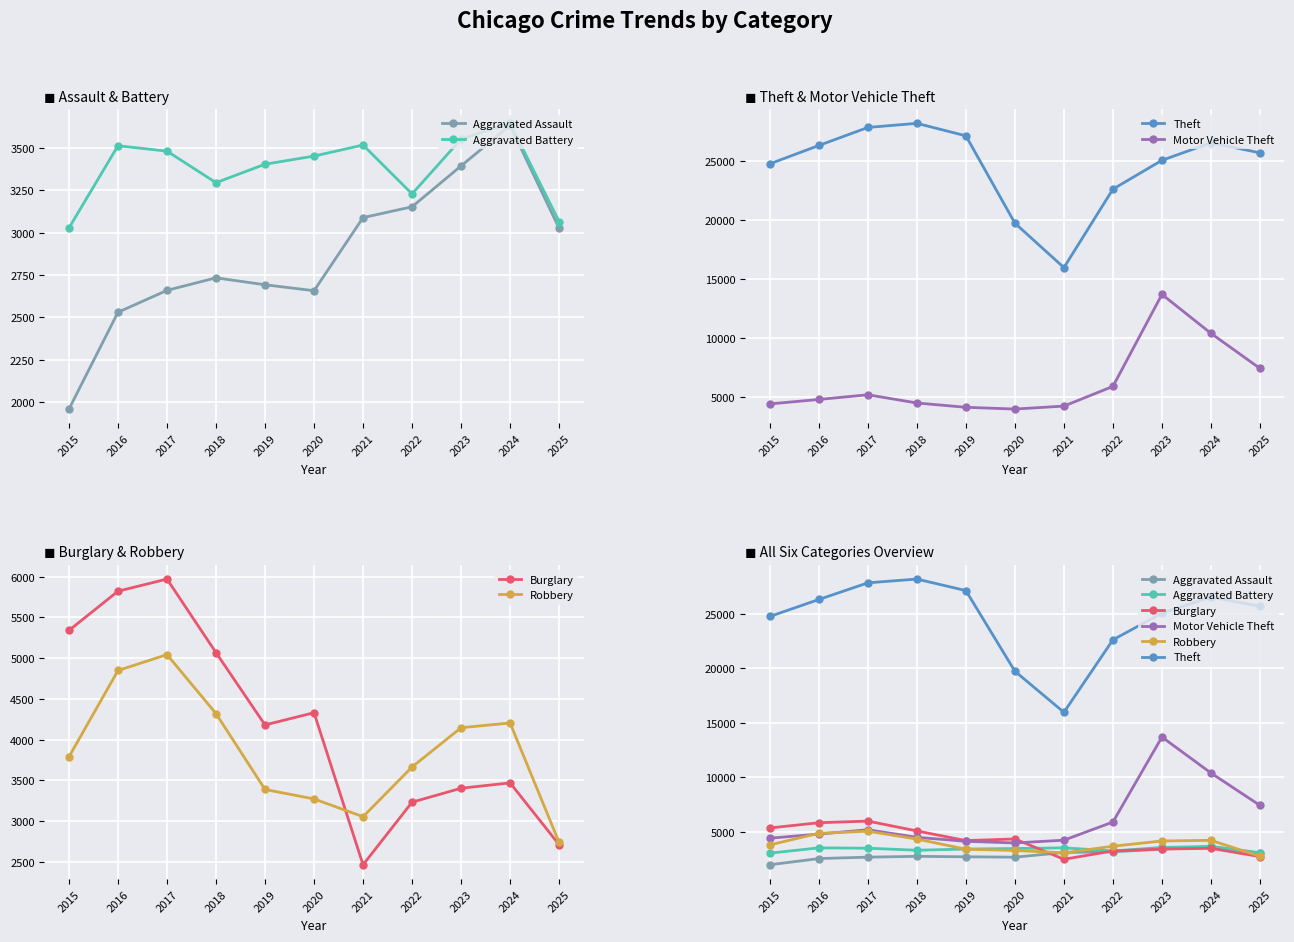

What value does the Theft series have at 2025, to the nearest 100?

25700